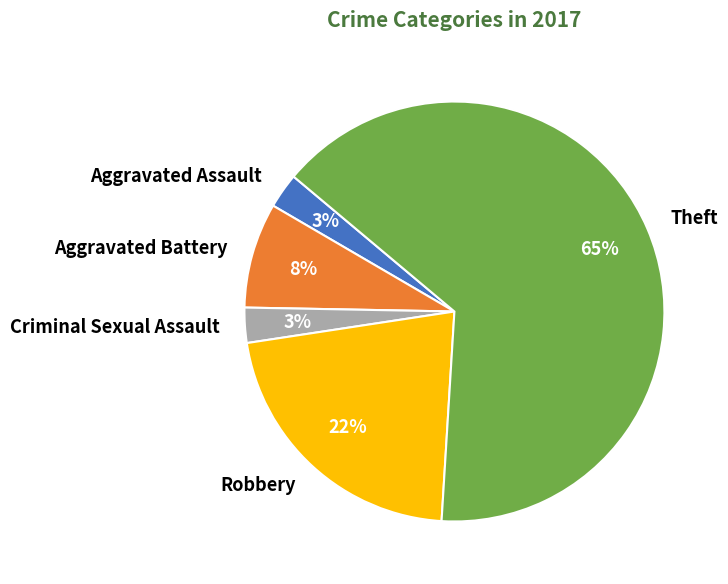

Does Theft account for over 50% of the chart?

Yes